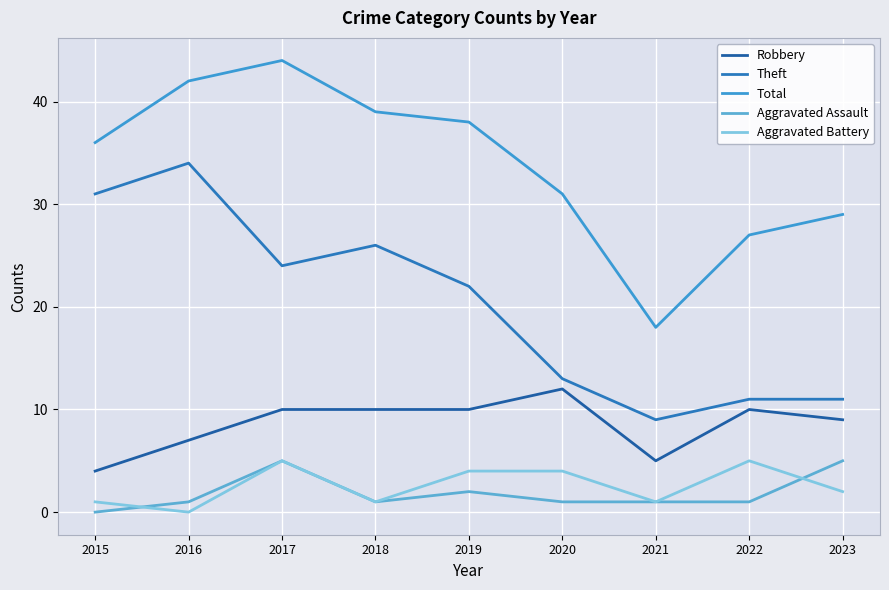

What are all the series names shown in the legend?

Robbery, Theft, Total, Aggravated Assault, Aggravated Battery